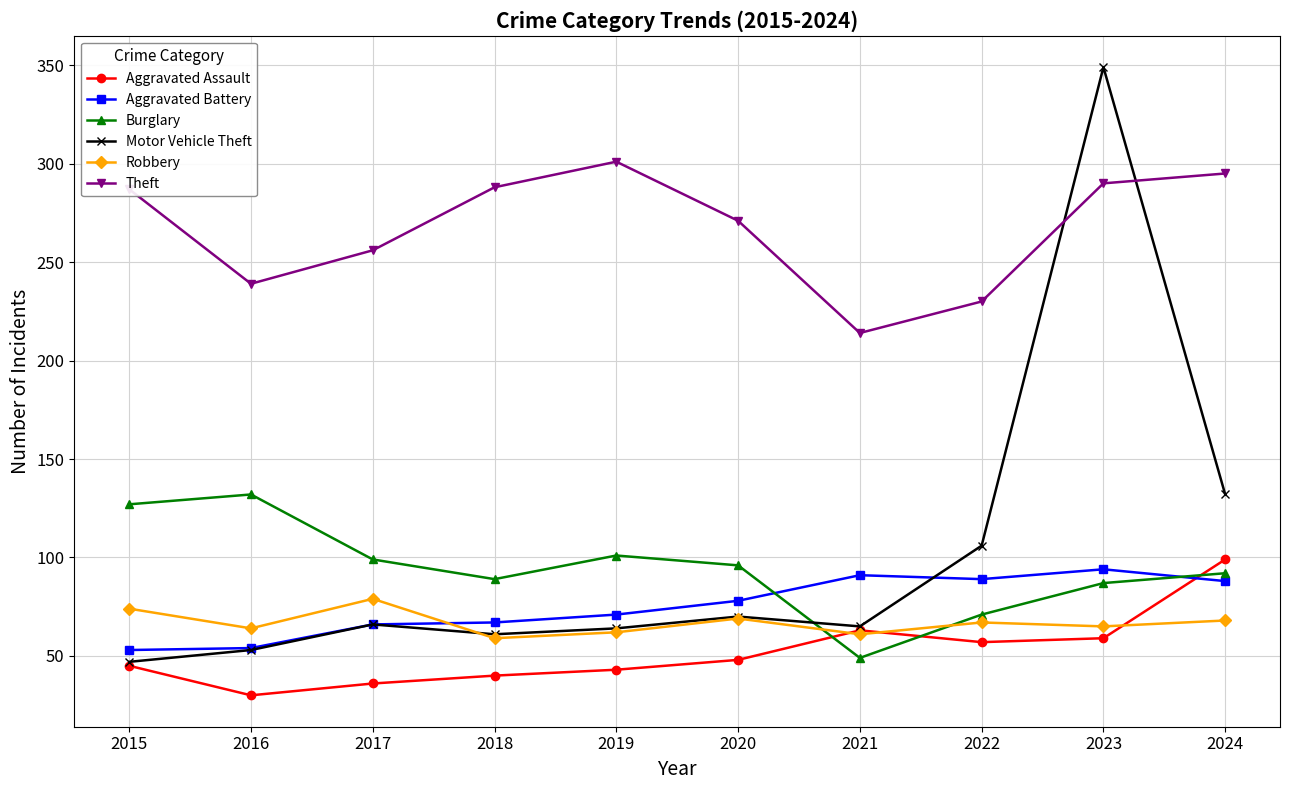

Does the chart display data point markers on the line(s)?

Yes